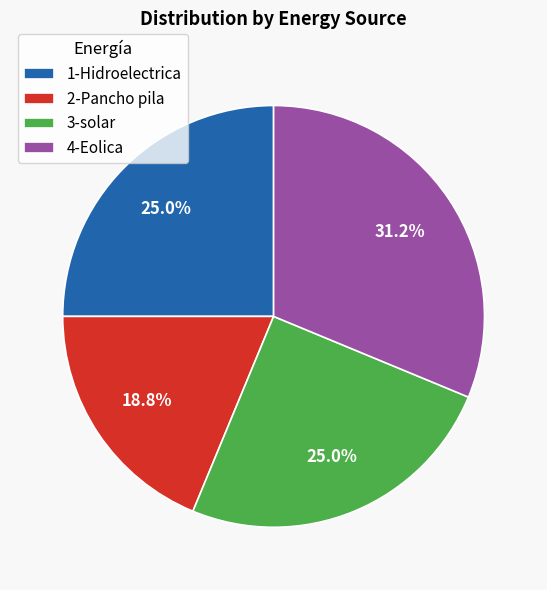

True or false: 1-Hidroelectrica accounts for 25% of the total.

True